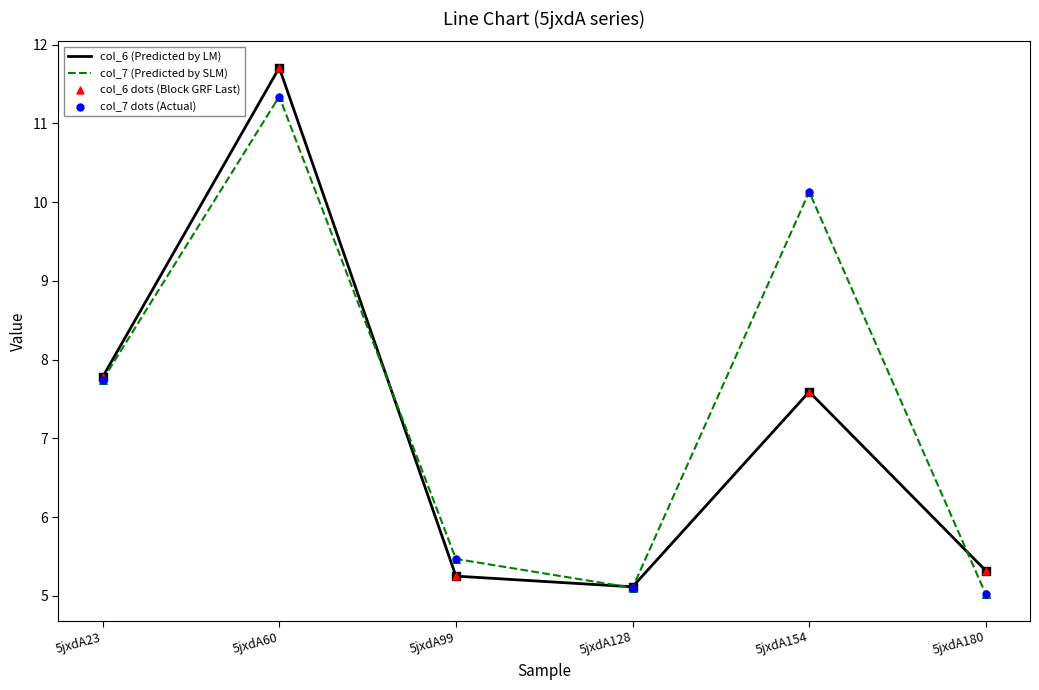

Is the value of col_7 (Predicted by SLM) at 5jxdA60 greater than the value of col_6 (Predicted by LM) at 5jxdA180?

Yes